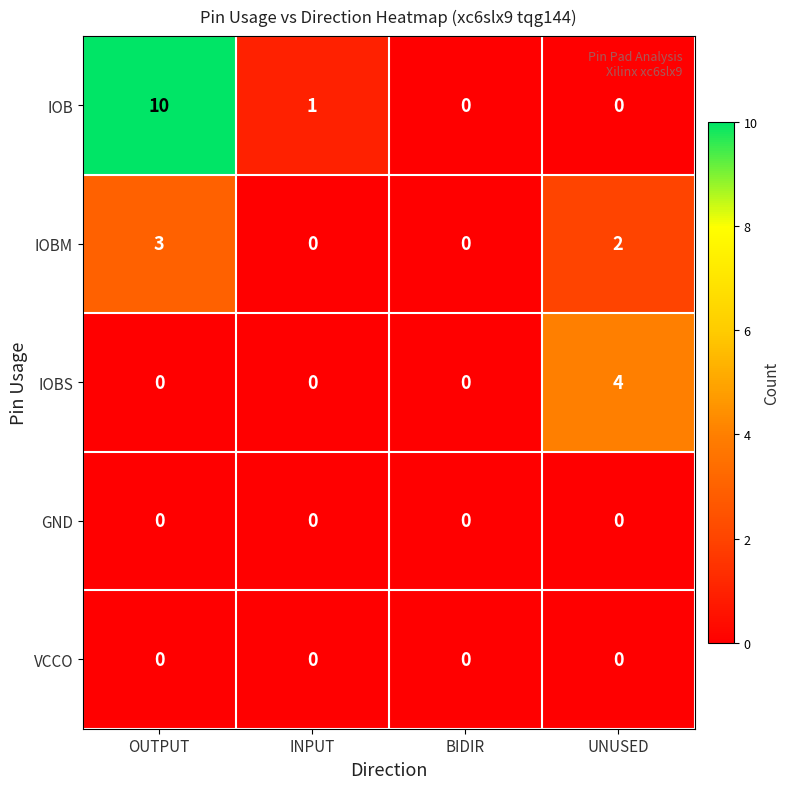

At which category is the sum across all series the highest?

OUTPUT